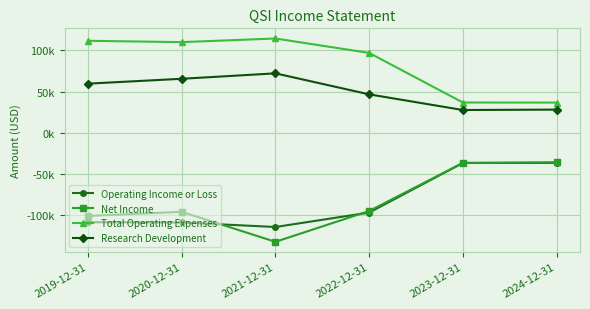

True or false: Total Operating Expenses and Net Income cross at least once.

False